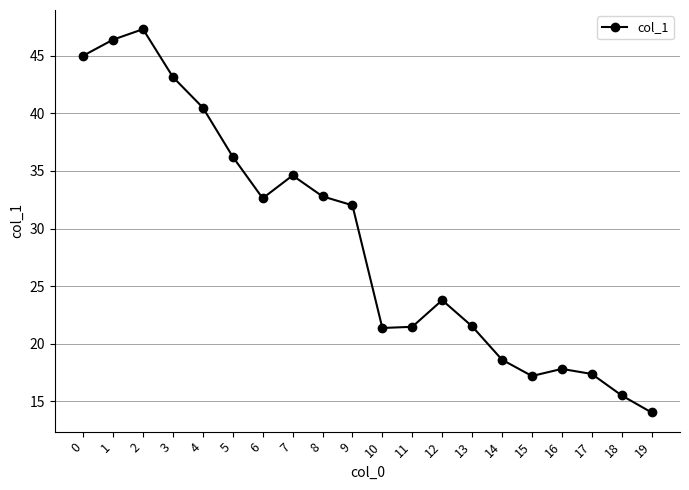

How many data points are less than 32?

10